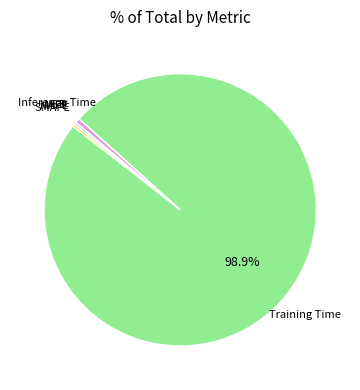

Combined, do Training Time and Inference Time account for over 50%?

Yes